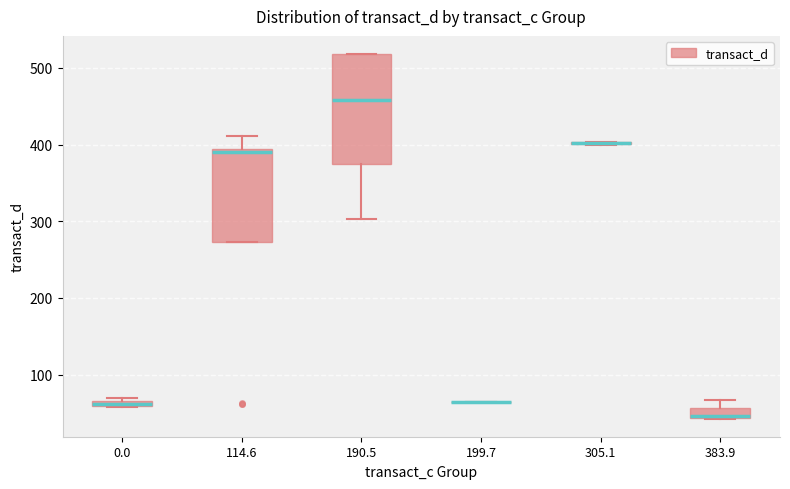

Which box is the tallest, from its lower edge to its upper edge?

190.5